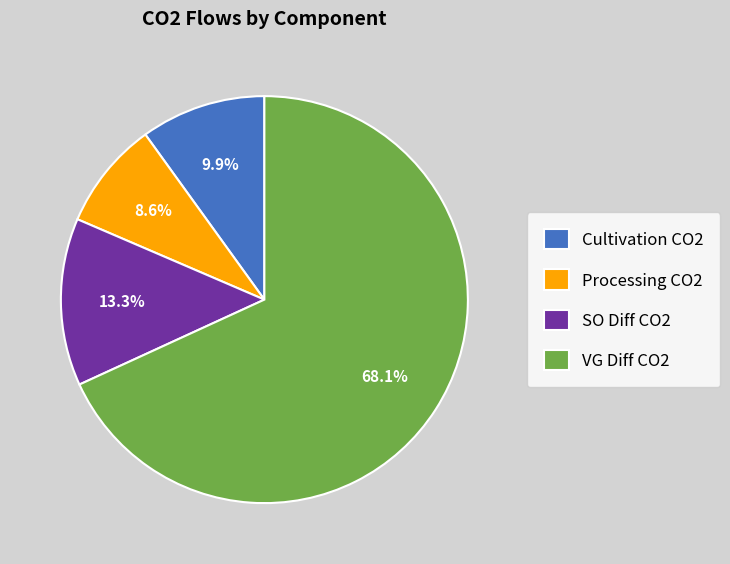

Combined, do Processing CO2 and SO Diff CO2 account for over 50%?

No